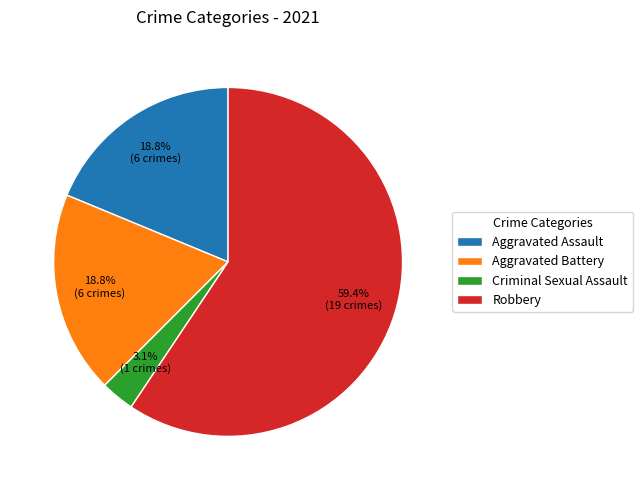

To the nearest percent, what percentage of the pie is Robbery?

59%